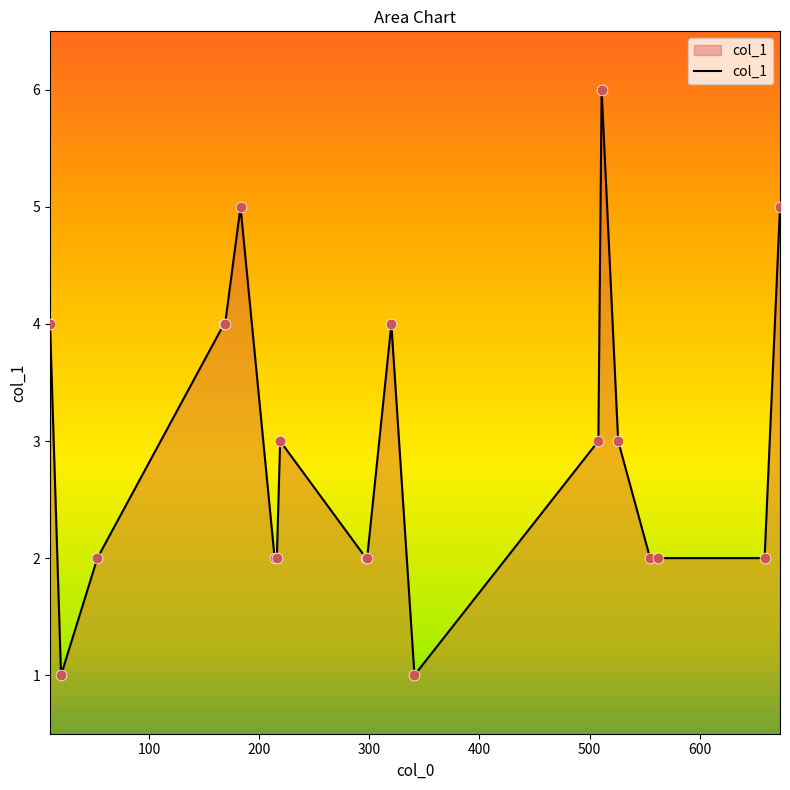

What is the difference between the maximum and minimum values?

5